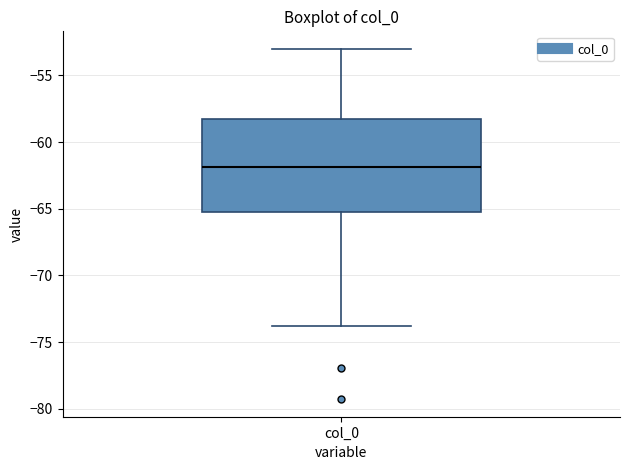

Transcribe this box plot: give where the median line is, the range the box spans, and where the two whiskers end, as read against the y-axis. The values are not printed on the chart, so give them approximately, as read against the axis.

median -62.0, box -65.5 to -58.5, whiskers -74.0 to -53.0